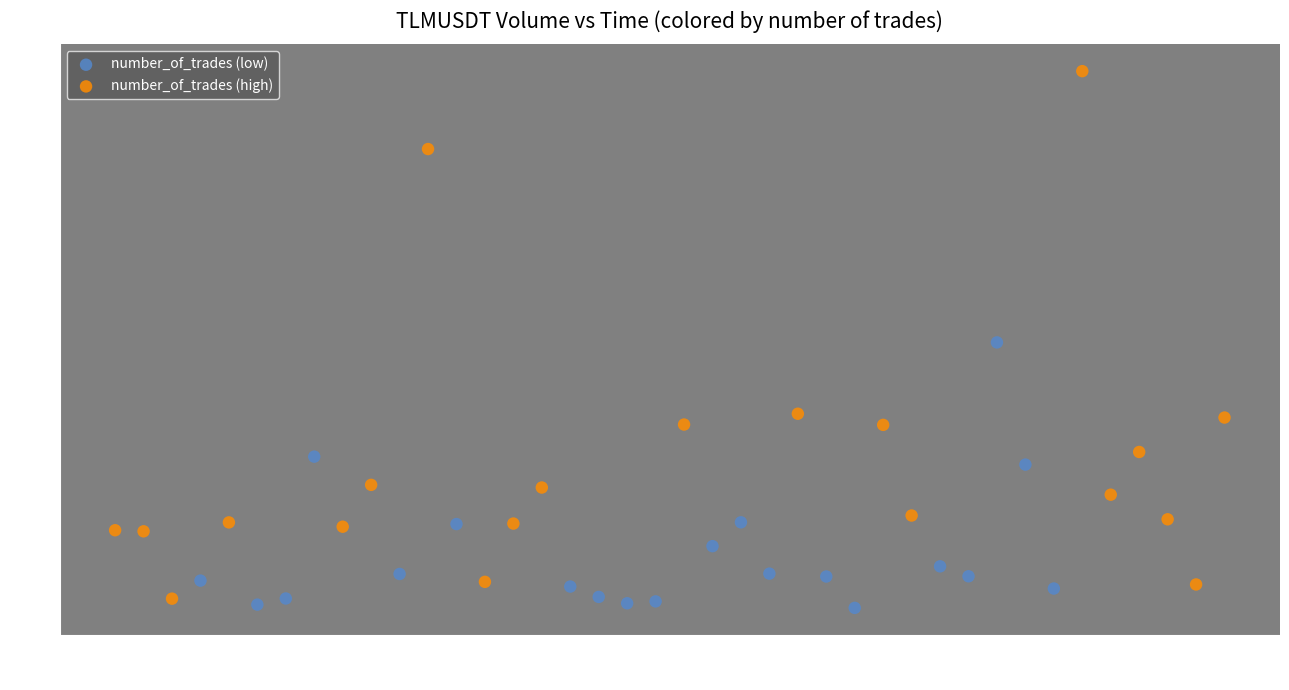

Which series contains the highest Y value?

number_of_trades (high)